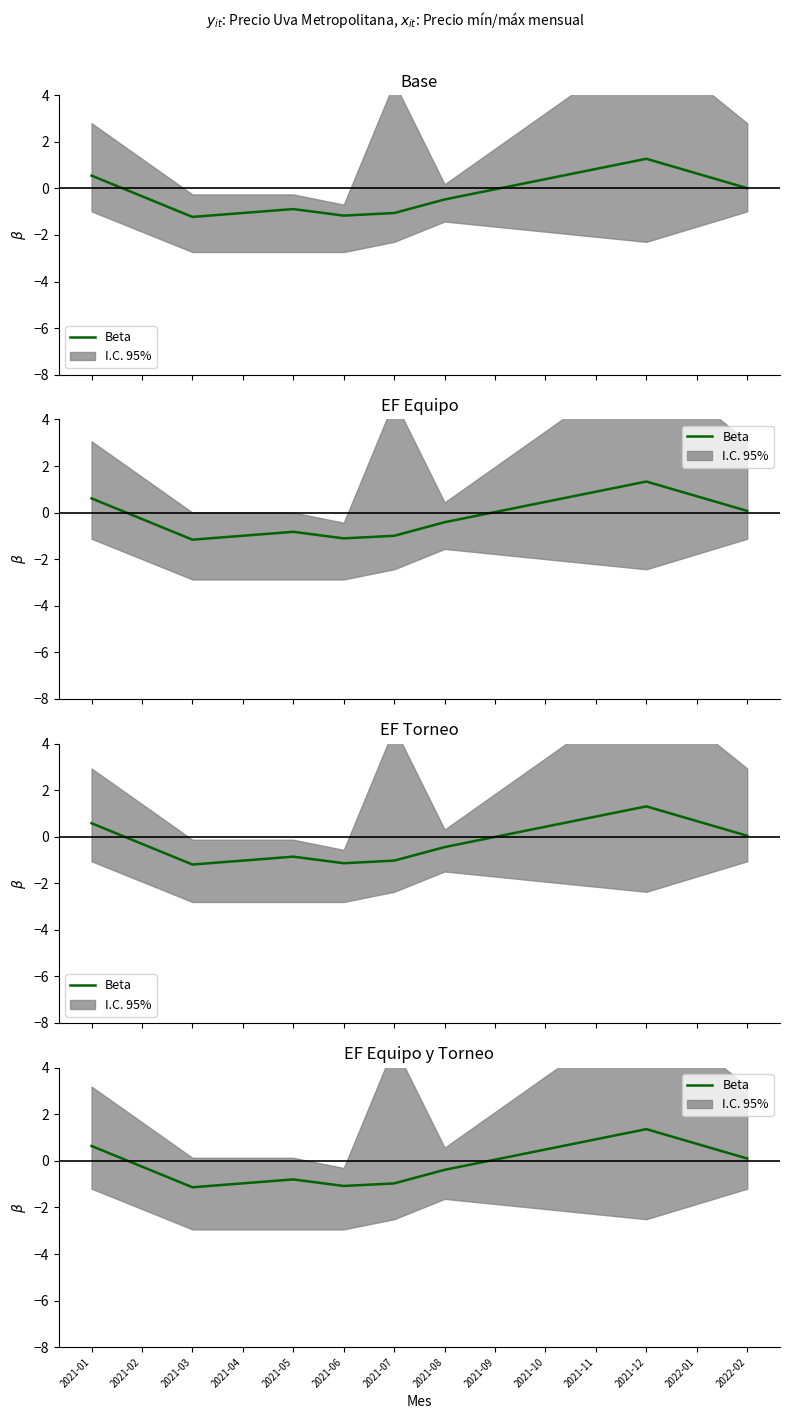

Reading left to right, list all the values displayed in this chart.

0.6	-0.2	-1.1	-1.0	-0.8	-1.1	-1.0	-0.4	0.1	0.5	0.9	1.4	0.7	0.1